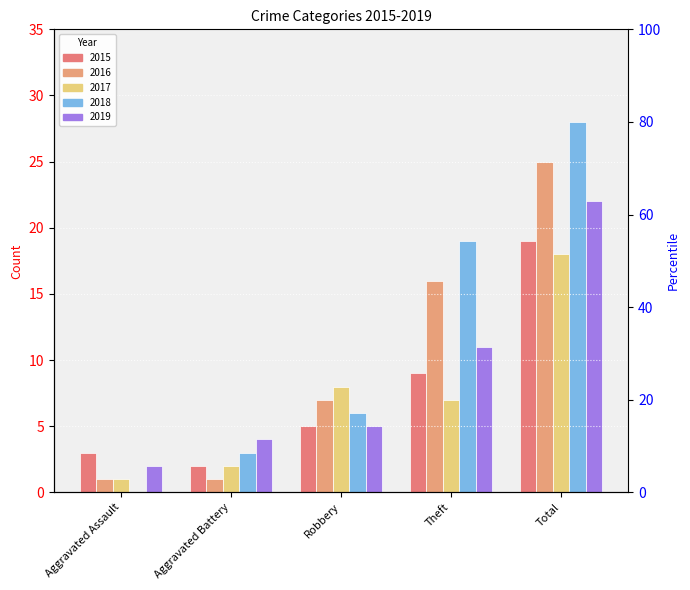

How many groups of bars are there?

5